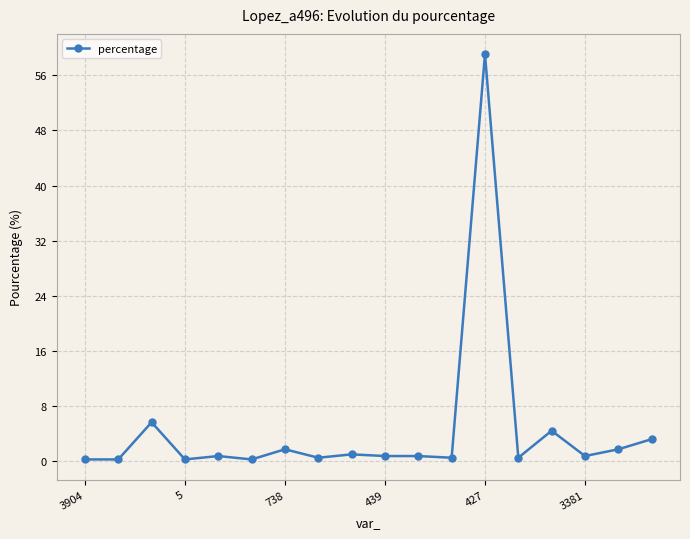

Count the number of categories in the chart.

18